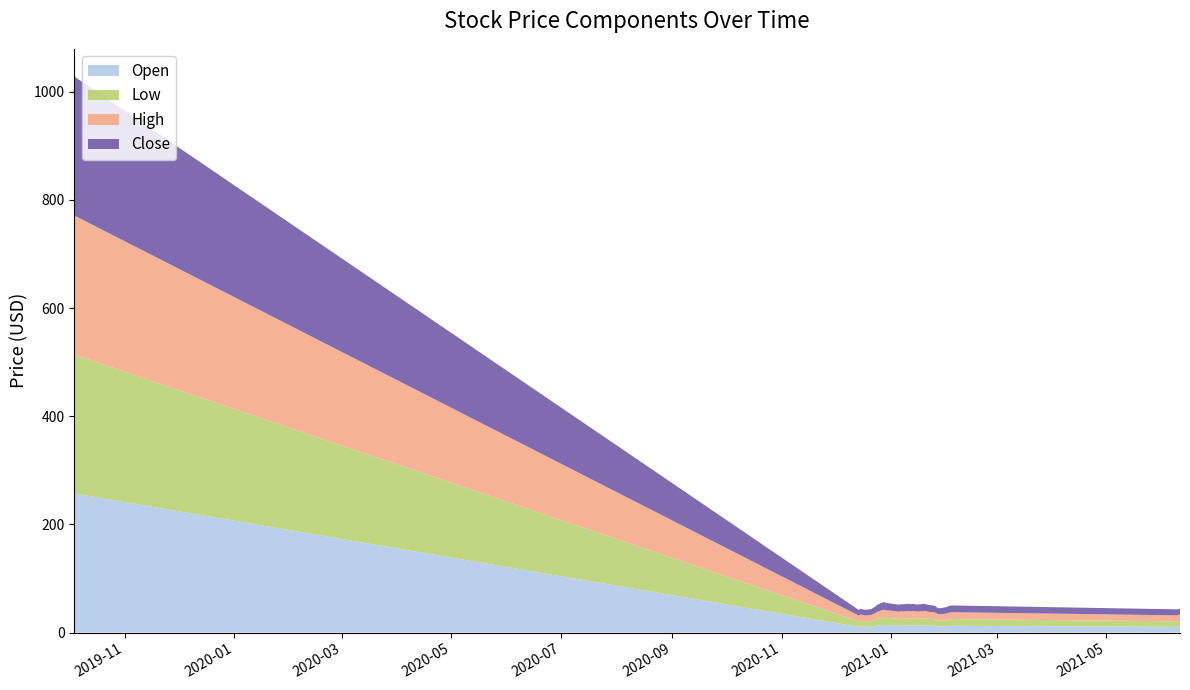

Reading left to right, what are all the values shown in this chart?

Open: 2019-10-04=257.0	2020-12-14=10.5	2020-12-15=11.5	2020-12-16=10.9	2020-12-17=10.7	2020-12-18=10.6	2020-12-21=10.7	2020-12-22=11.5	2020-12-23=11.7	2020-12-24=12.7	2020-12-28=14.0	2020-12-29=14.0	2020-12-30=13.6	2020-12-31=13.7	2021-01-04=13.3	2021-01-05=12.6	2021-01-06=12.8	2021-01-07=13.1	2021-01-08=13.0	2021-01-11=13.1	2021-01-12=13.1	2021-01-13=13.1	2021-01-14=13.1	2021-01-15=13.0	2021-01-19=13.0	2021-01-20=13.4	2021-01-21=13.0	2021-01-22=12.8	2021-01-25=12.7	2021-01-26=12.2	2021-01-27=11.5	2021-01-28=11.2	2021-01-29=11.2	2021-02-01=11.6	2021-02-02=12.1	2021-02-03=12.3	2021-02-04=12.4	2021-06-09=10.5	2021-06-10=10.9	2021-06-11=11.5
Low: 2019-10-04=257.0	2020-12-14=10.3	2020-12-15=10.5	2020-12-16=10.6	2020-12-17=10.4	2020-12-18=10.4	2020-12-21=10.6	2020-12-22=11.1	2020-12-23=11.5	2020-12-24=12.3	2020-12-28=13.5	2020-12-29=13.0	2020-12-30=13.3	2020-12-31=13.2	2021-01-04=12.4	2021-01-05=12.5	2021-01-06=12.7	2021-01-07=12.8	2021-01-08=12.5	2021-01-11=13.0	2021-01-12=12.9	2021-01-13=12.9	2021-01-14=12.9	2021-01-15=12.7	2021-01-19=12.8	2021-01-20=13.0	2021-01-21=12.8	2021-01-22=12.6	2021-01-25=12.0	2021-01-26=11.8	2021-01-27=10.9	2021-01-28=11.0	2021-01-29=11.1	2021-02-01=11.4	2021-02-02=12.1	2021-02-03=12.1	2021-02-04=12.4	2021-06-09=10.2	2021-06-10=10.4	2021-06-11=10.4
High: 2019-10-04=257.0	2020-12-14=10.5	2020-12-15=11.5	2020-12-16=10.9	2020-12-17=10.7	2020-12-18=10.6	2020-12-21=11.2	2020-12-22=11.7	2020-12-23=12.2	2020-12-24=12.9	2020-12-28=14.9	2020-12-29=14.2	2020-12-30=14.0	2020-12-31=13.8	2021-01-04=13.5	2021-01-05=13.3	2021-01-06=13.6	2021-01-07=13.5	2021-01-08=13.5	2021-01-11=14.0	2021-01-12=13.2	2021-01-13=13.9	2021-01-14=13.7	2021-01-15=13.2	2021-01-19=13.6	2021-01-20=13.6	2021-01-21=13.0	2021-01-22=13.0	2021-01-25=12.8	2021-01-26=12.2	2021-01-27=11.8	2021-01-28=11.7	2021-01-29=11.6	2021-02-01=12.1	2021-02-02=12.5	2021-02-03=12.7	2021-02-04=12.7	2021-06-09=11.1	2021-06-10=11.1	2021-06-11=11.9
Close: 2019-10-04=257.0	2020-12-14=10.4	2020-12-15=10.7	2020-12-16=10.6	2020-12-17=10.6	2020-12-18=10.5	2020-12-21=11.1	2020-12-22=11.3	2020-12-23=12.0	2020-12-24=12.8	2020-12-28=14.1	2020-12-29=13.5	2020-12-30=13.8	2020-12-31=13.2	2021-01-04=12.9	2021-01-05=13.1	2021-01-06=12.8	2021-01-07=13.0	2021-01-08=13.4	2021-01-11=13.1	2021-01-12=13.1	2021-01-13=13.0	2021-01-14=13.2	2021-01-15=12.9	2021-01-19=13.4	2021-01-20=13.1	2021-01-21=12.9	2021-01-22=12.7	2021-01-25=12.2	2021-01-26=12.0	2021-01-27=11.0	2021-01-28=11.3	2021-01-29=11.2	2021-02-01=12.1	2021-02-02=12.3	2021-02-03=12.5	2021-02-04=12.5	2021-06-09=11.1	2021-06-10=10.9	2021-06-11=10.8